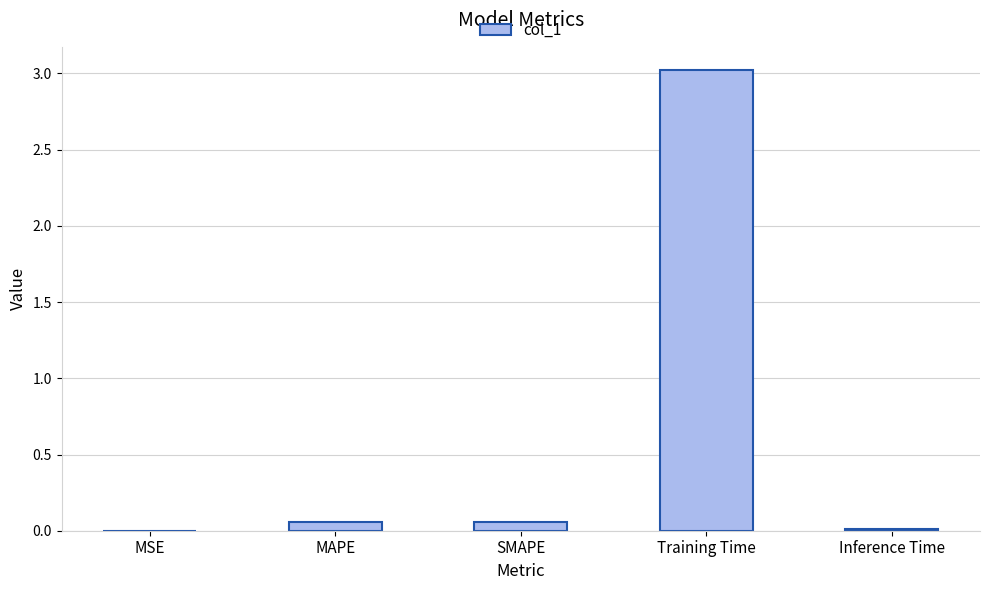

What is the sum of all values?

3.1